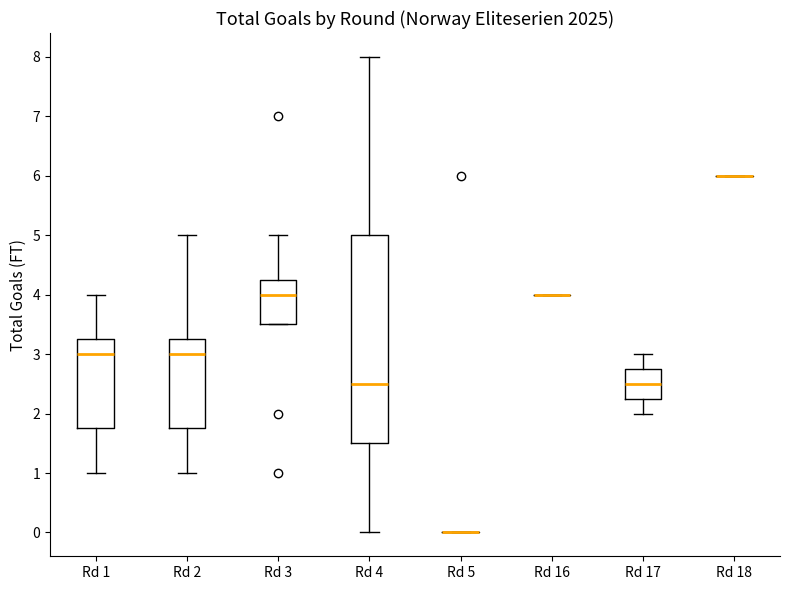

Reading left to right, transcribe this box plot: for each box, give where its median line is, the range the box spans, and where its two whiskers end, as read against the y-axis. The values are not printed on the chart, so give them approximately, as read against the axis.

Rd 1: median 3.0, box 1.8 to 3.3, whiskers 1.0 to 4.0
Rd 2: median 3.0, box 1.8 to 3.3, whiskers 1.0 to 5.0
Rd 3: median 4.0, box 3.5 to 4.3, whiskers 3.5 to 5.0
Rd 4: median 2.5, box 1.5 to 5.0, whiskers 0.0 to 8.0
Rd 5: box collapsed to a line at 0.0, whiskers 0.0 to 0.0
Rd 16: box collapsed to a line at 4.0, whiskers 4.0 to 4.0
Rd 17: median 2.5, box 2.3 to 2.8, whiskers 2.0 to 3.0
Rd 18: box collapsed to a line at 6.0, whiskers 6.0 to 6.0